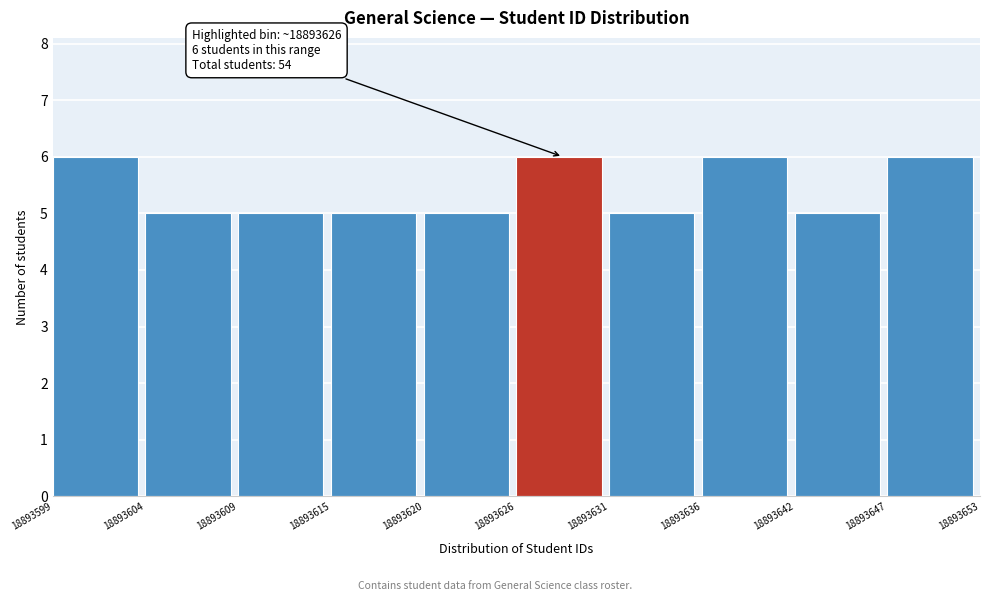

Reading left to right, list all the values displayed in this chart.

18893599=6	18893604=5	18893609=5	18893615=5	18893620=5	18893626=6	18893631=5	18893636=6	18893642=5	18893647=6